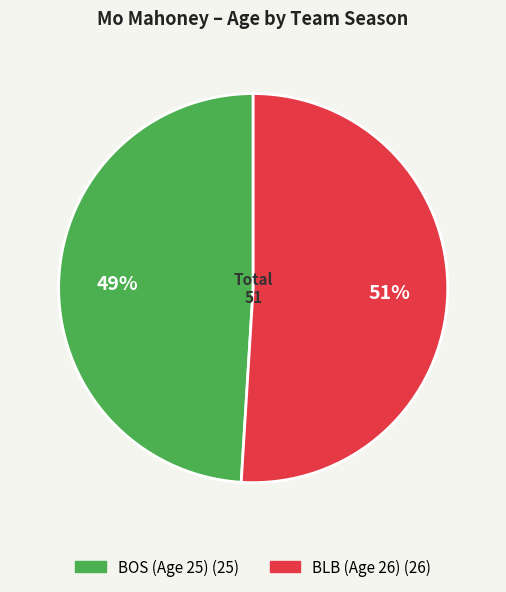

What is the smallest slice in the pie chart?

BOS (Age 25)